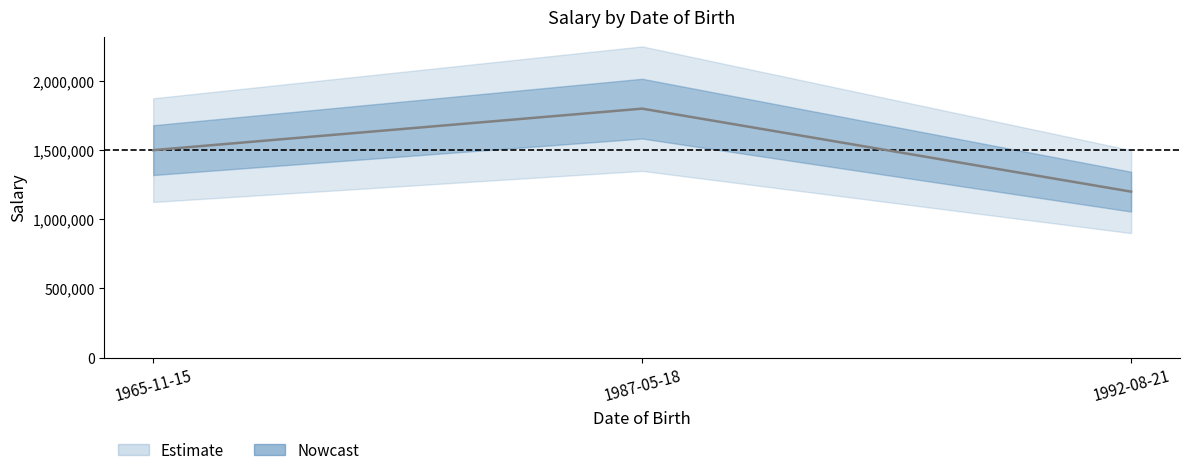

What is the maximum value shown in the chart?

1800000